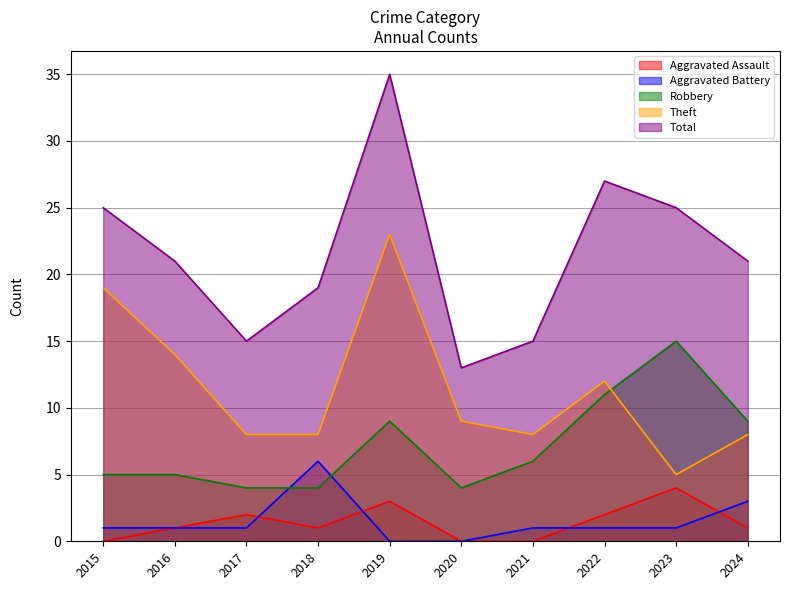

How many lines are shown in the chart?

5